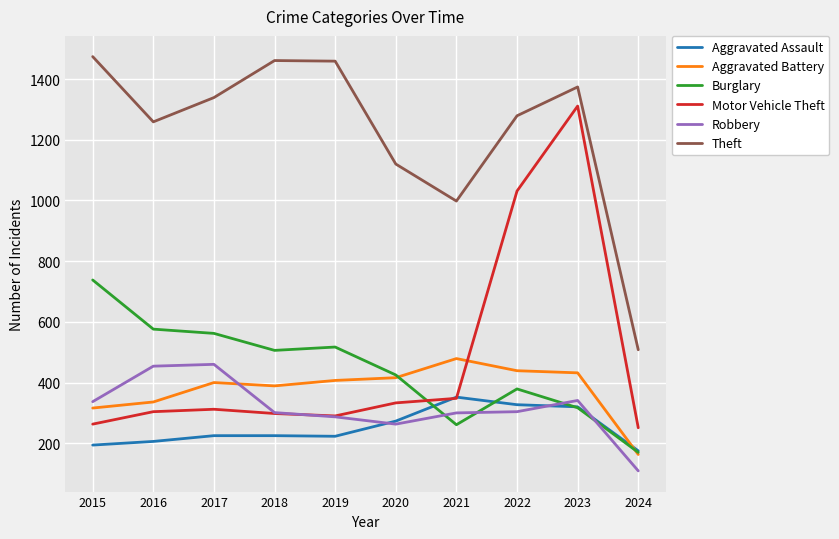

The Aggravated Assault series shows 80 at 2018. True or false?

False